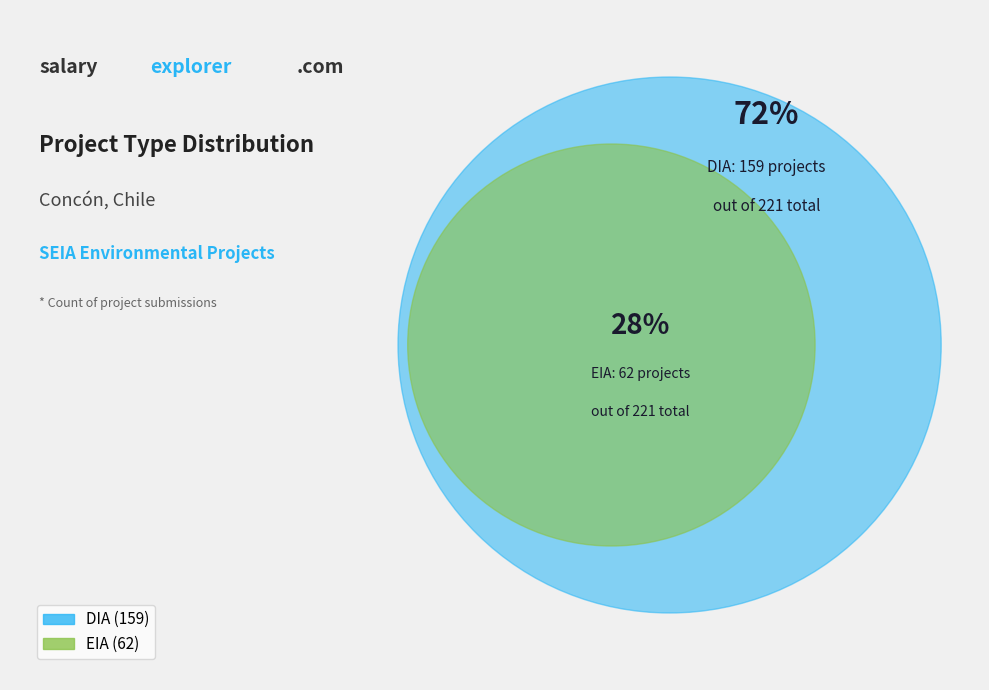

To the nearest percent, what is the difference between the largest and smallest slice percentages?

44%